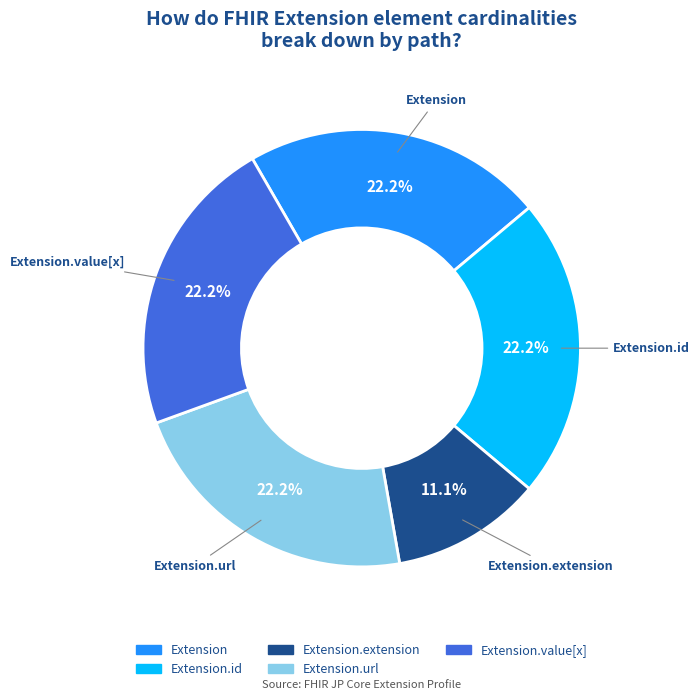

Which category has the smallest portion of the pie?

Extension.extension